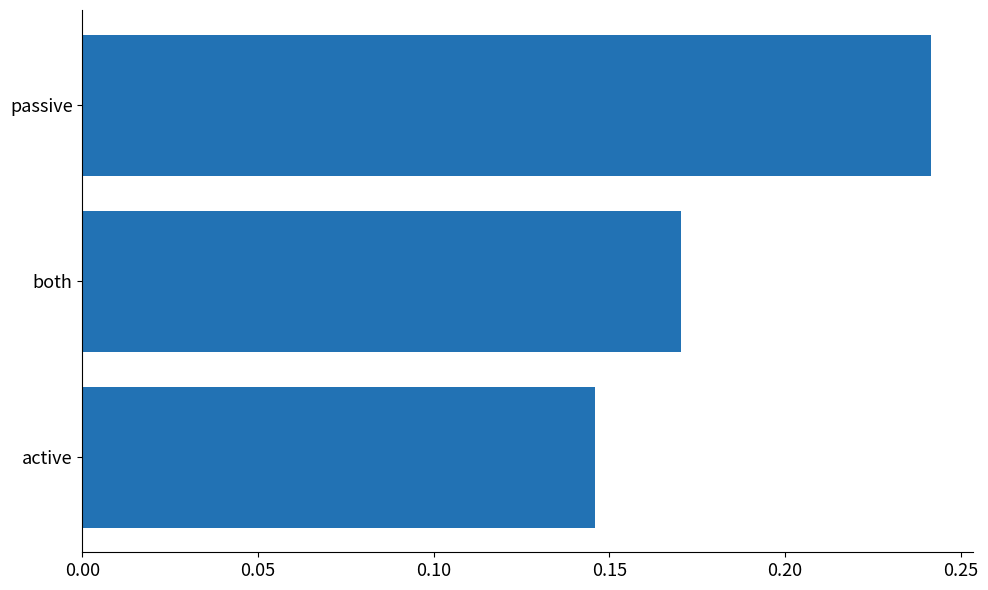

What is the sum of all values?

0.6